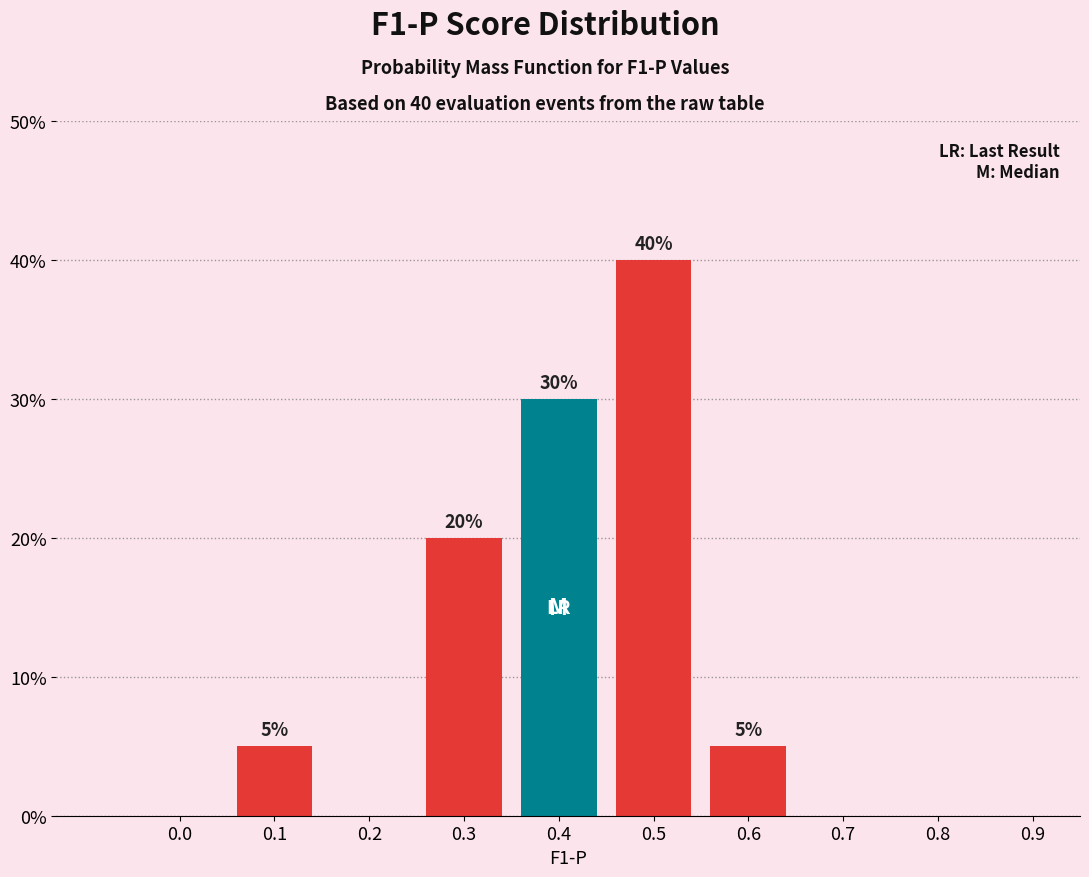

Reading left to right, transcribe all the data shown in this chart.

0.0=0	0.1=5	0.2=0	0.3=20	0.4=30	0.5=40	0.6=5	0.7=0	0.8=0	0.9=0